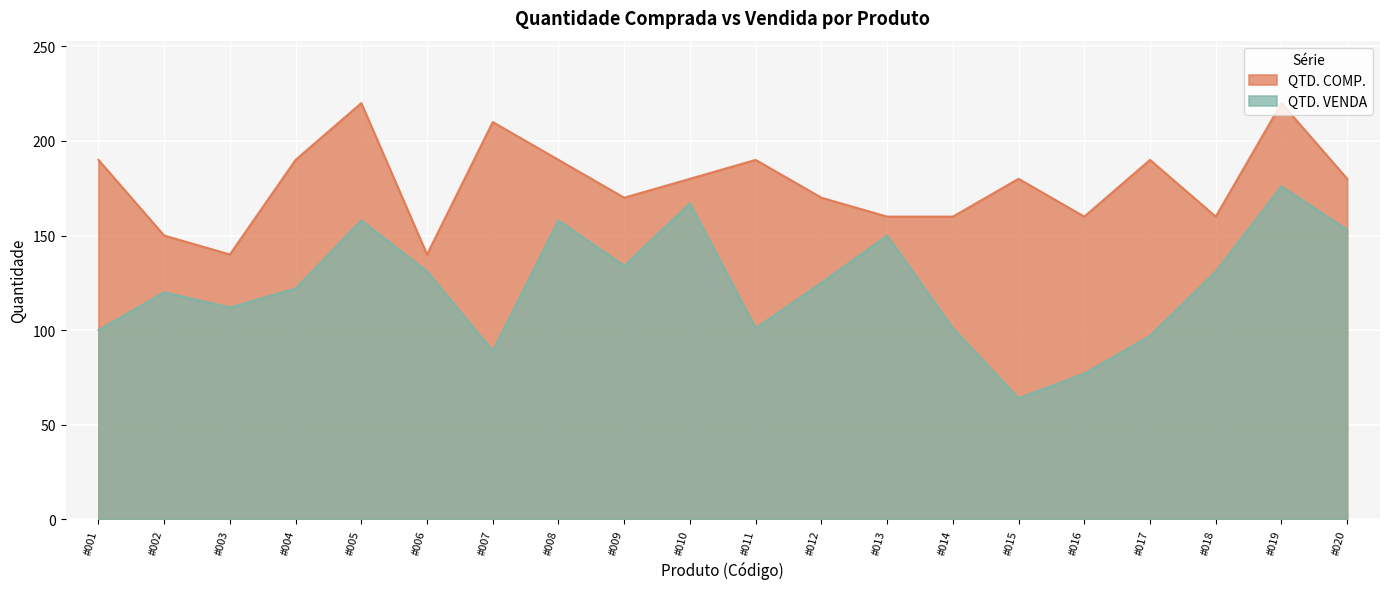

True or false: QTD. VENDA and QTD. COMP. intersect in this chart.

False